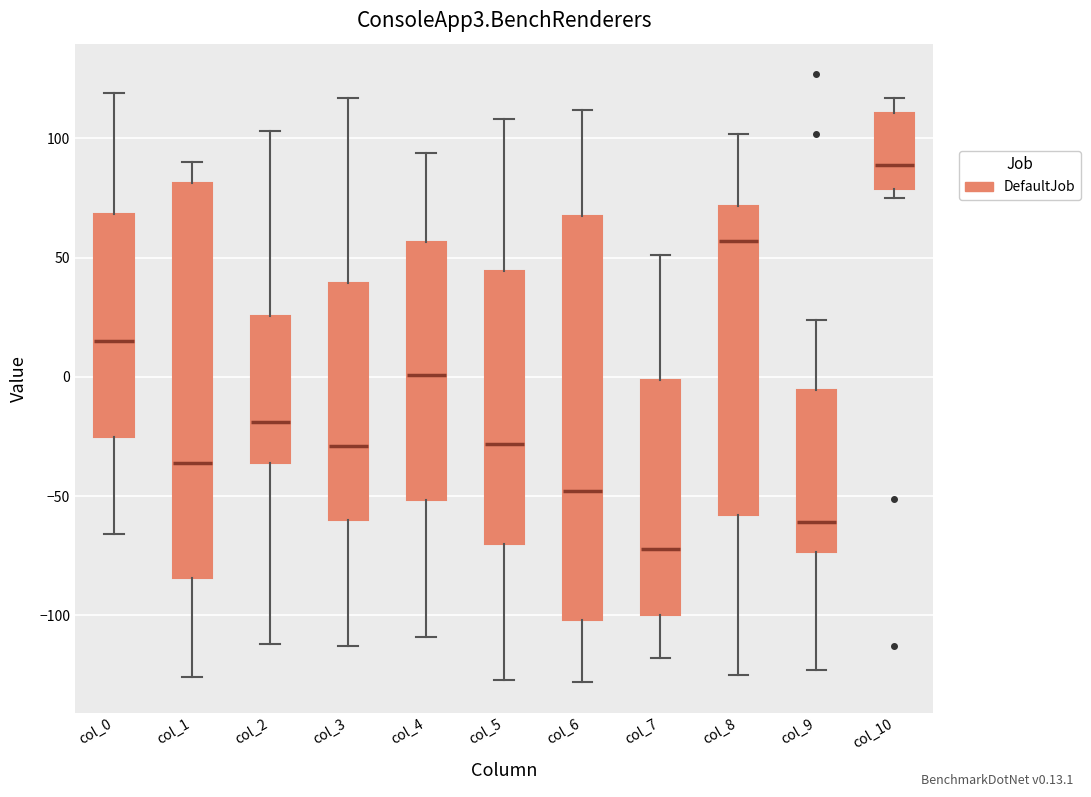

Reading left to right, read every box against the y-axis: the position of its median line, the range the box covers, and the ends of its whiskers. The values are not printed on the chart, so give them approximately, as read against the axis.

col_0: median 15, box -25 to 70, whiskers -65 to 120
col_1: median -35, box -85 to 80, whiskers -125 to 90
col_2: median -20, box -35 to 25, whiskers -110 to 105
col_3: median -30, box -60 to 40, whiskers -115 to 115
col_4: median 0, box -50 to 55, whiskers -110 to 95
col_5: median -30, box -70 to 45, whiskers -125 to 110
col_6: median -50, box -100 to 70, whiskers -130 to 110
col_7: median -70, box -100 to 0, whiskers -120 to 50
col_8: median 55, box -60 to 70, whiskers -125 to 100
col_9: median -60, box -75 to -5, whiskers -125 to 25
col_10: median 90, box 80 to 110, whiskers 75 to 115